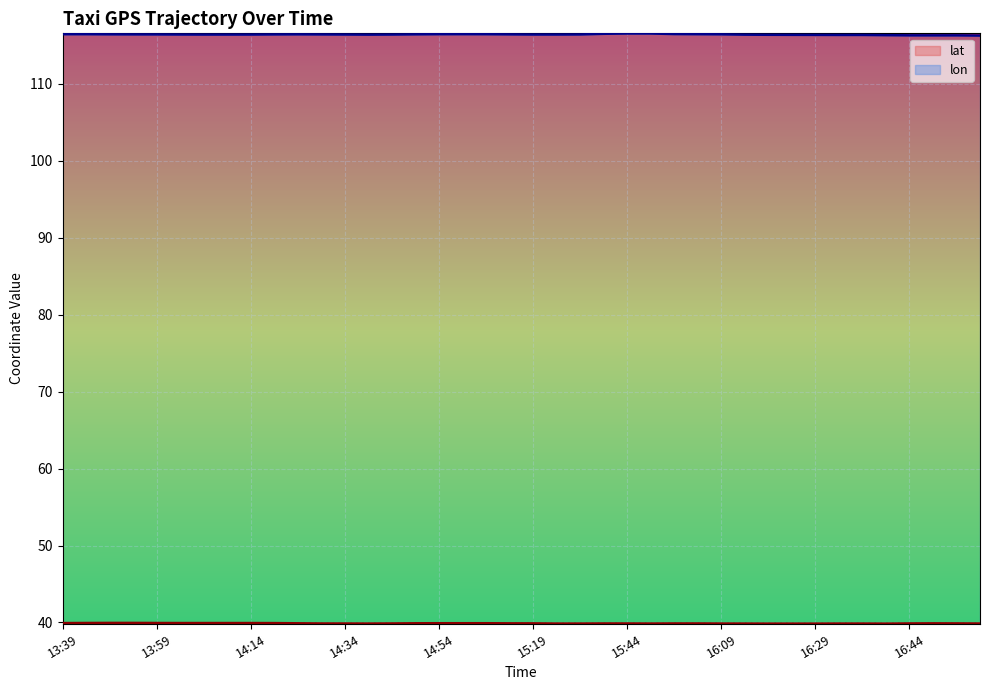

True or false: lat and lon cross at least once.

False